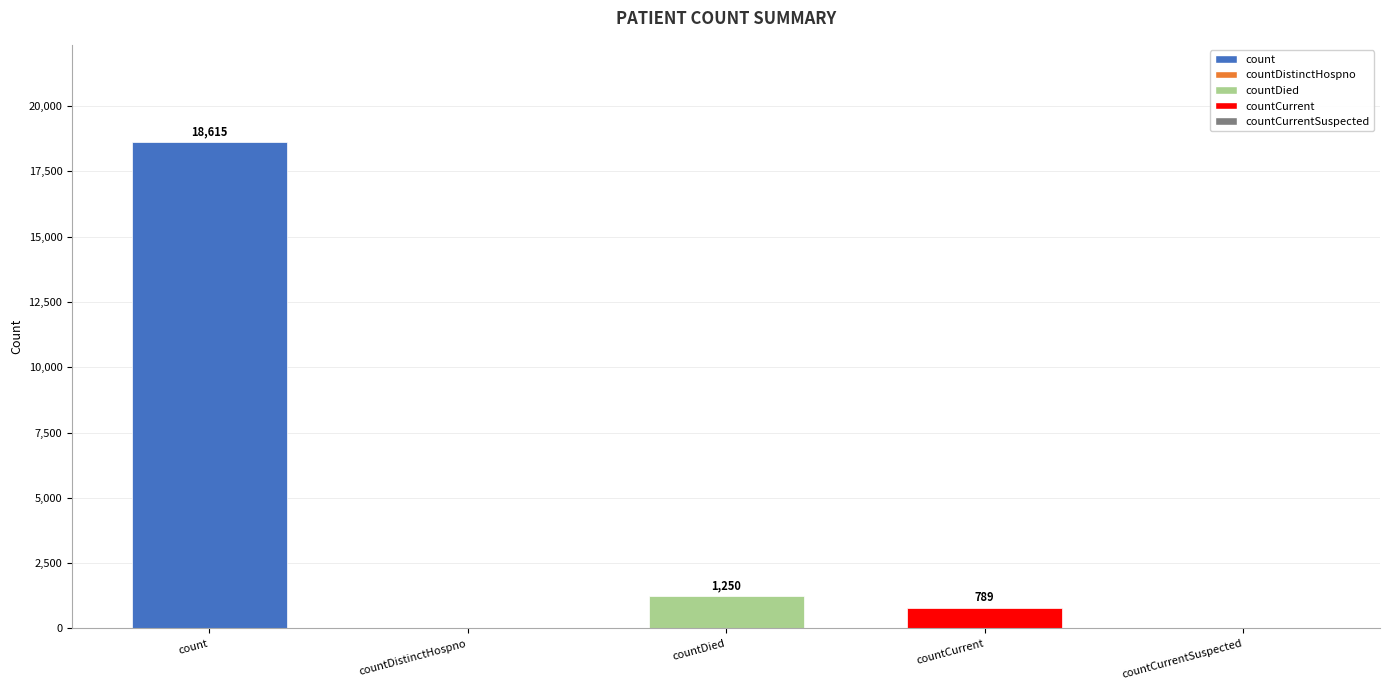

What is the sum of all values?

20654